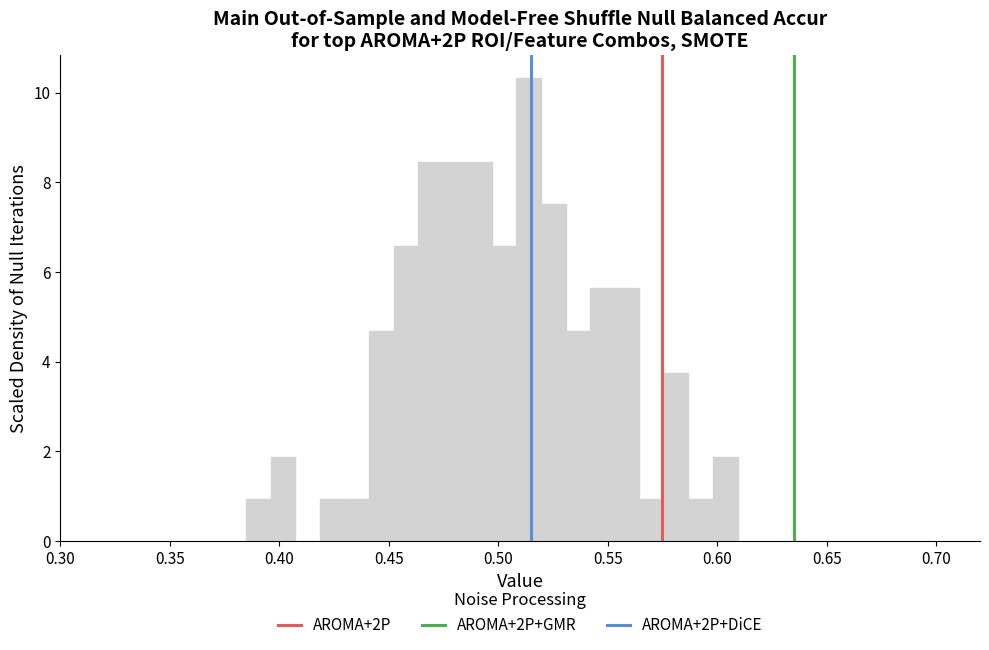

Around what value on the x-axis is the tallest bar? Give the approximate position of its centre, as read against the axis.

0.515